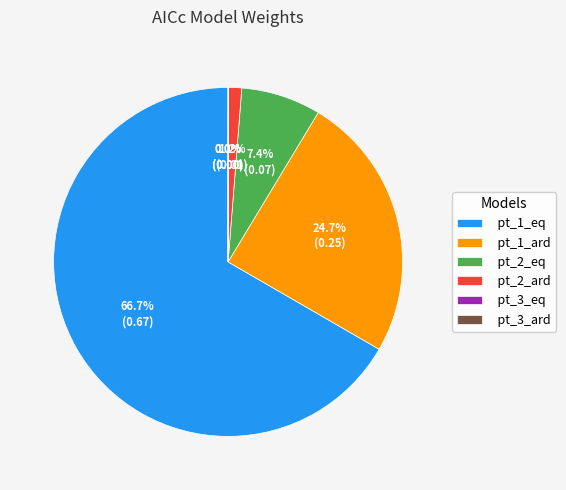

True or false: pt_1_eq accounts for 67% of the total.

True